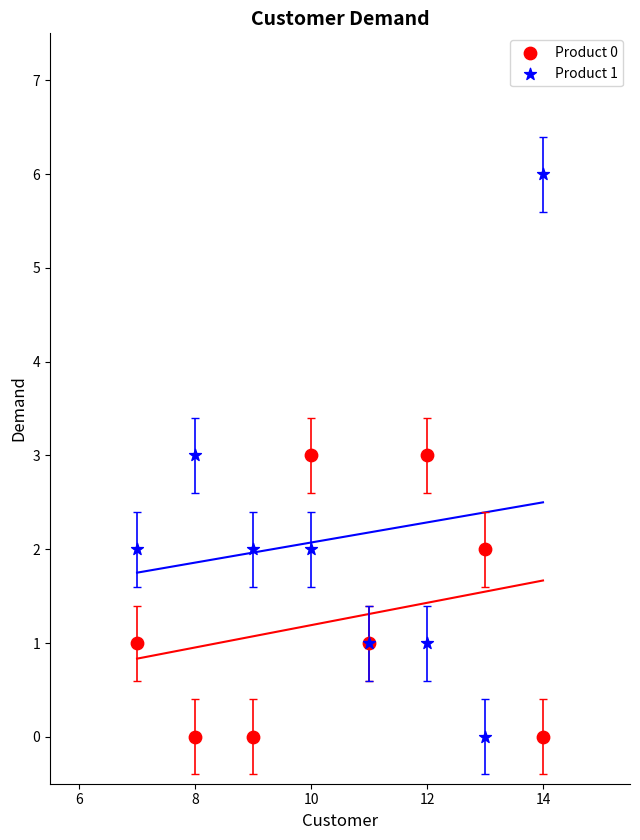

Which series contains the highest Y value?

Product 1